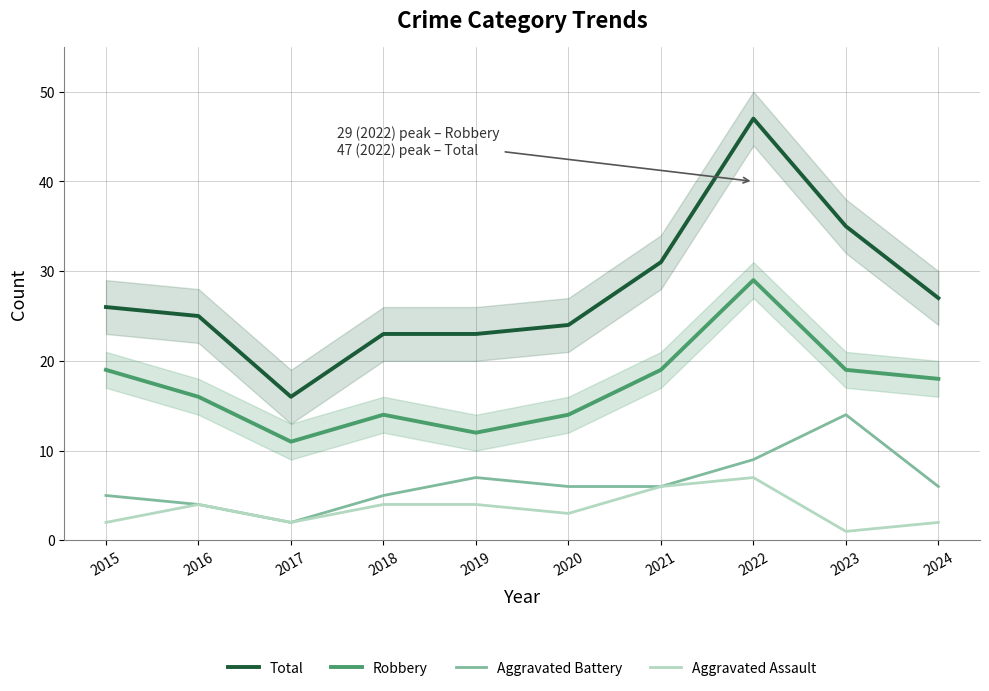

True or false: Robbery and Aggravated Battery intersect in this chart.

False